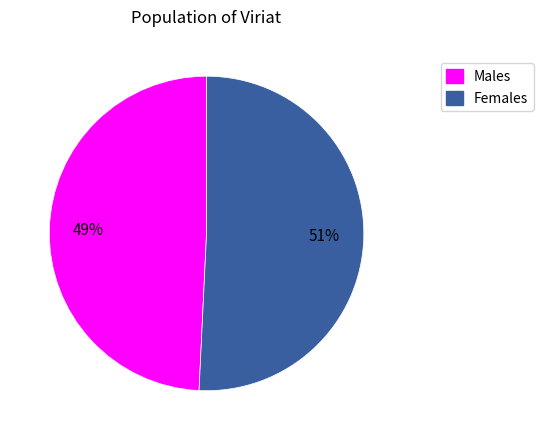

Is there a majority slice in this chart?

Yes